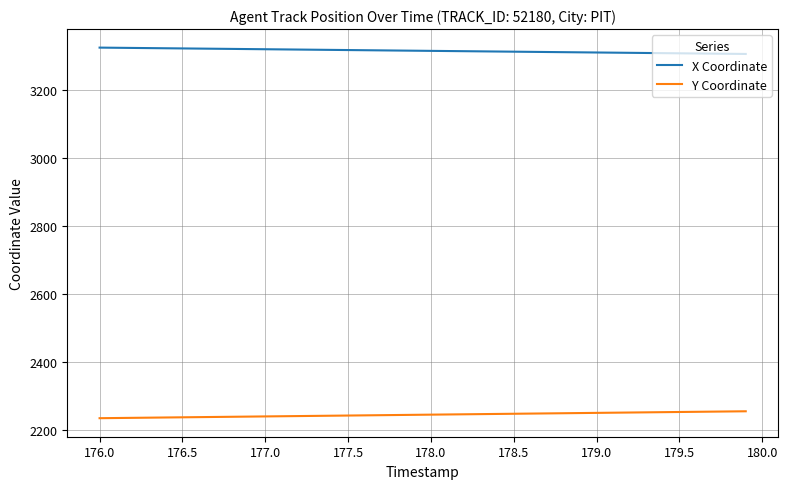

Which series has the largest total across all categories?

X Coordinate